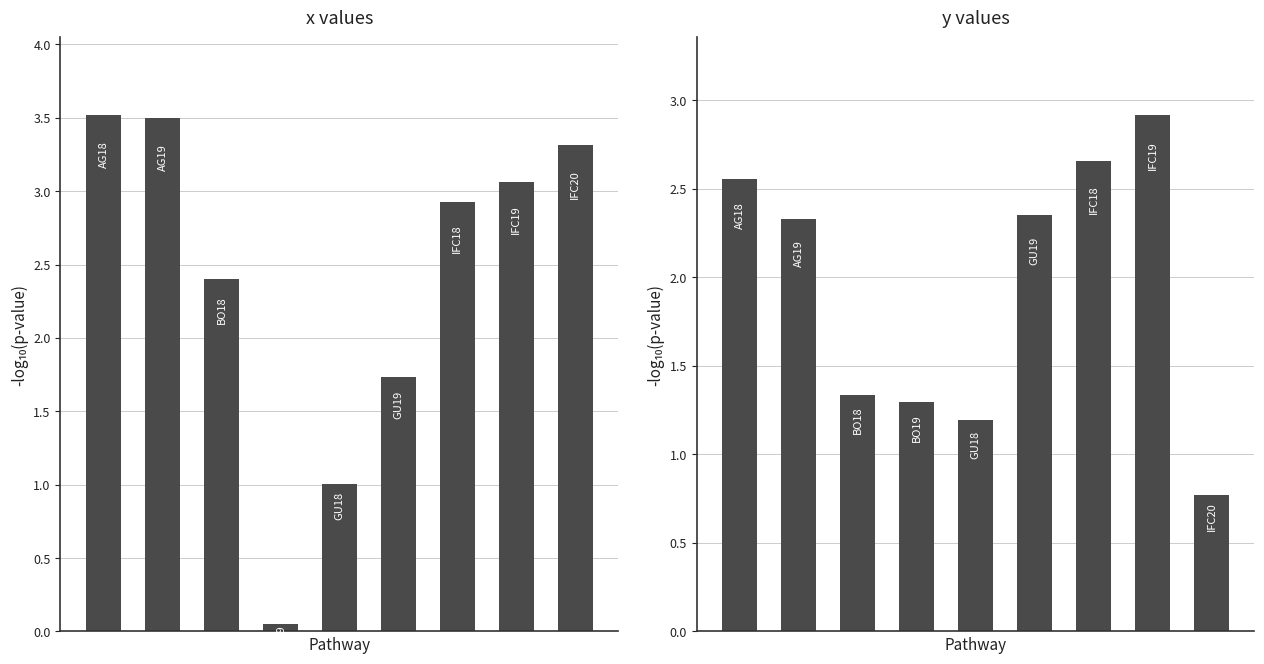

Is the value of x at 8 greater than the value of y at 7?

Yes